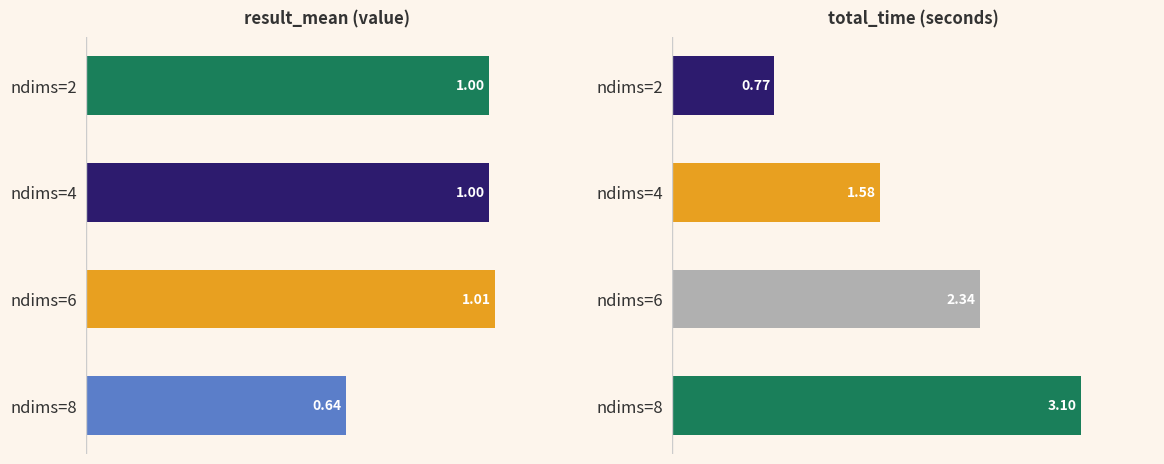

How many distinct data groups are displayed?

2